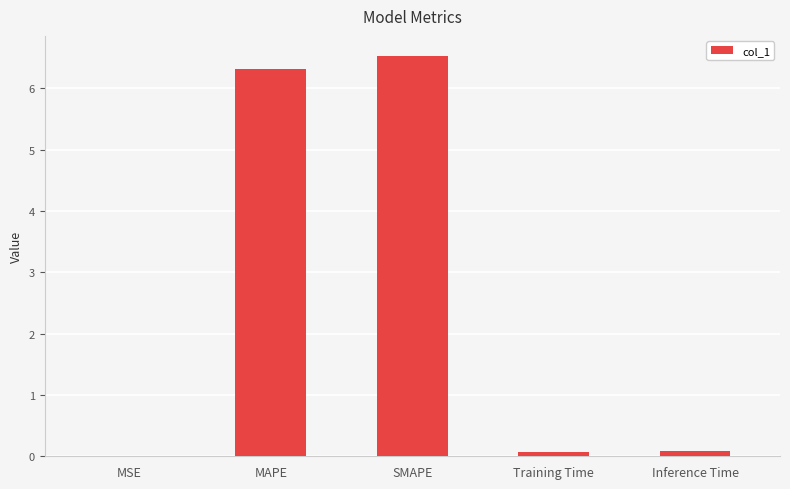

What is the sum of all values?

13.0